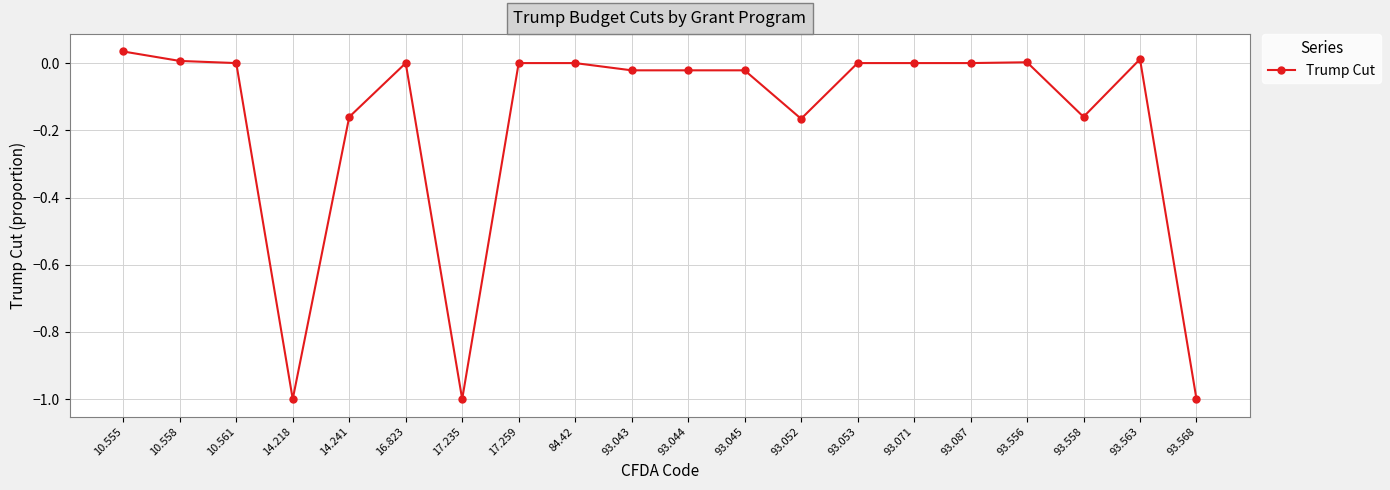

What is the difference between the second highest and minimum values?

1.0